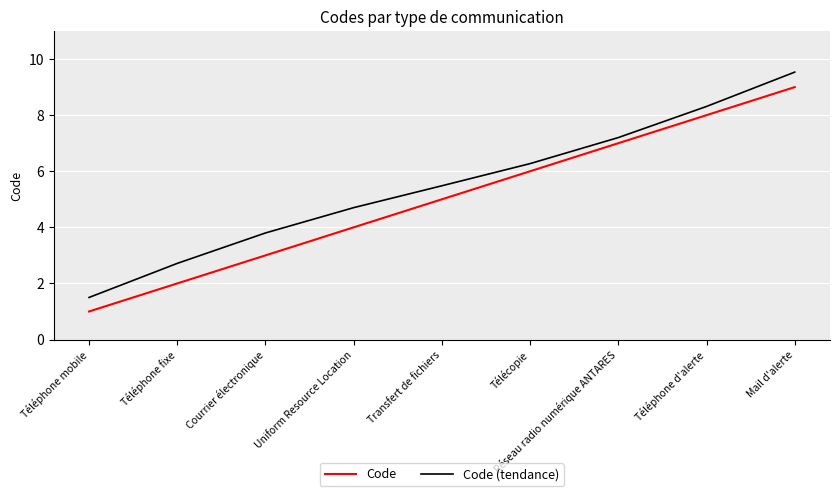

How many lines are shown in the chart?

2